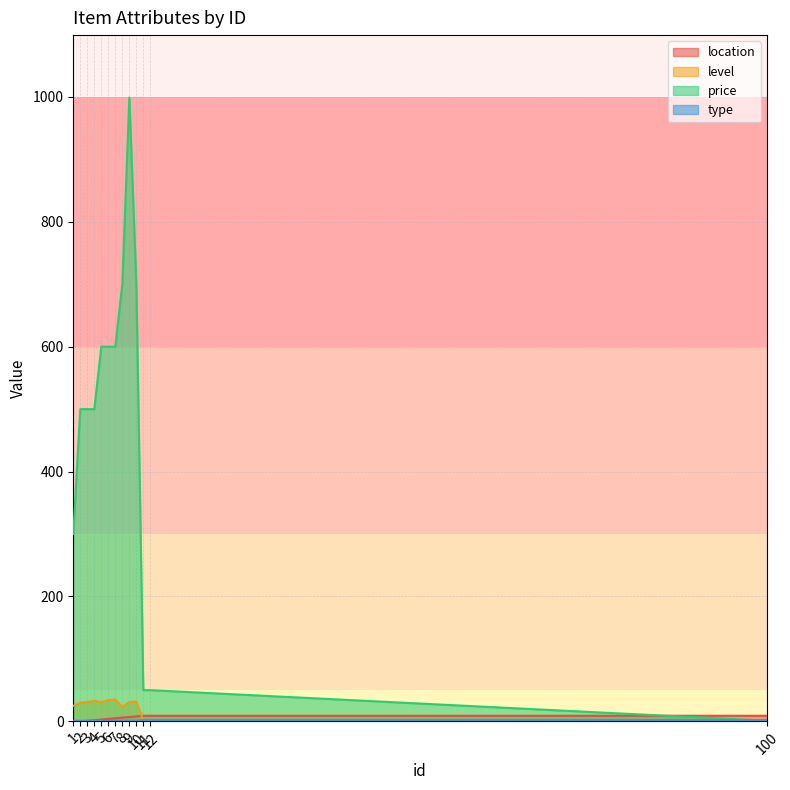

What is the spread (max minus min) of values at 3?

499